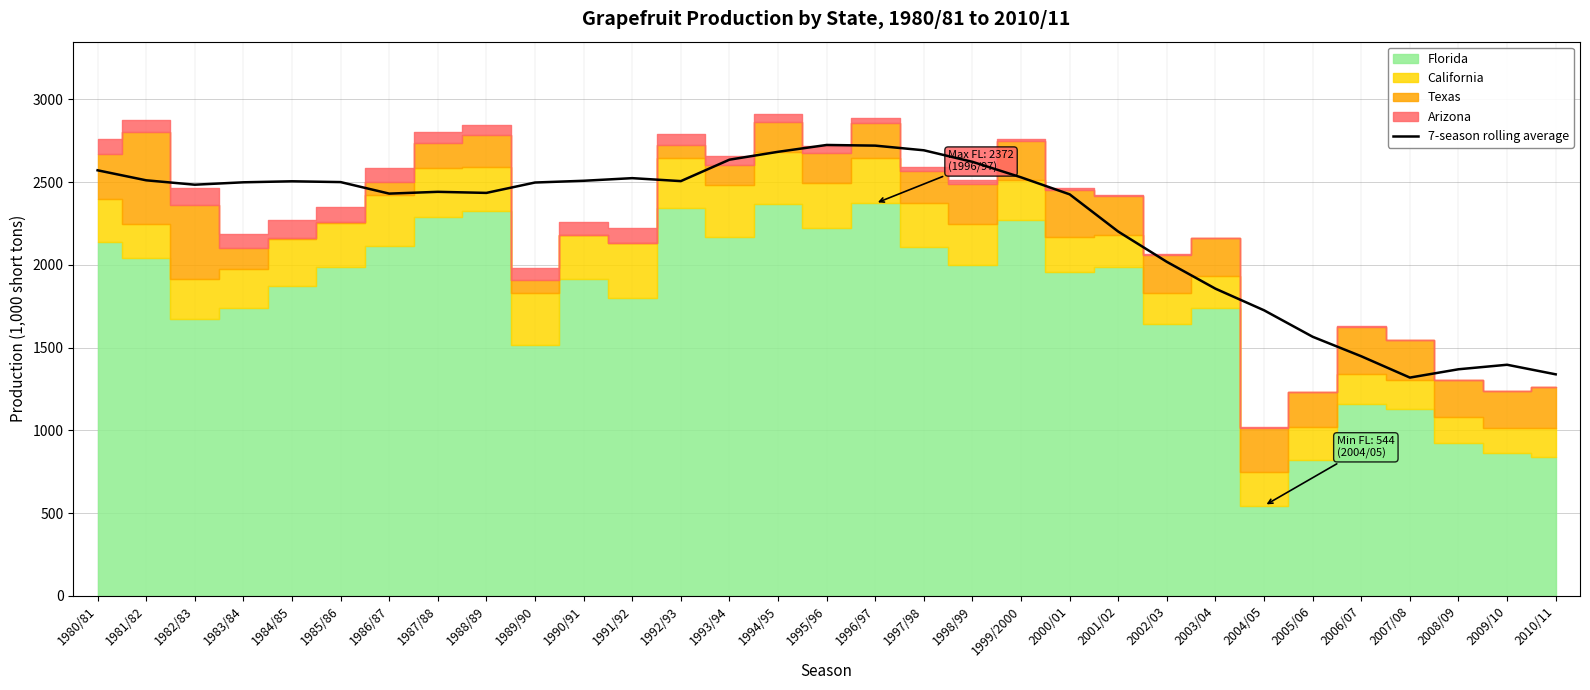

How many data points does each series have?

31